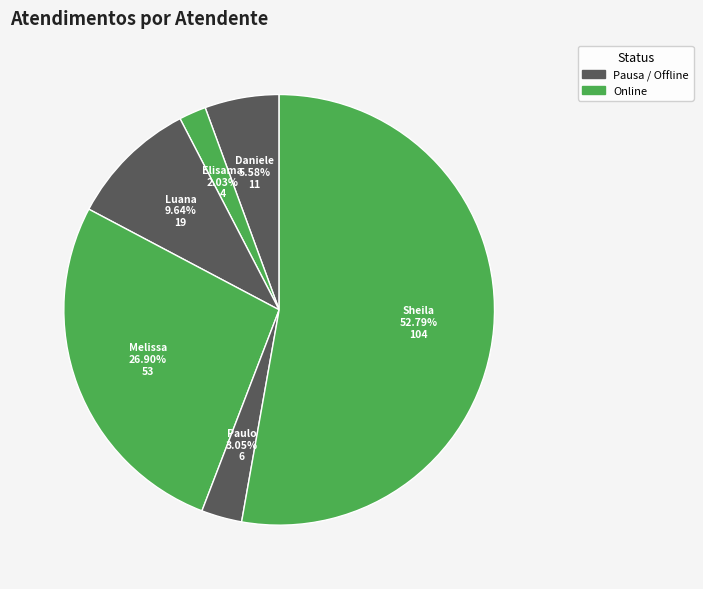

Approximately how many times larger is the value at Sheila compared to Melissa?

2.0